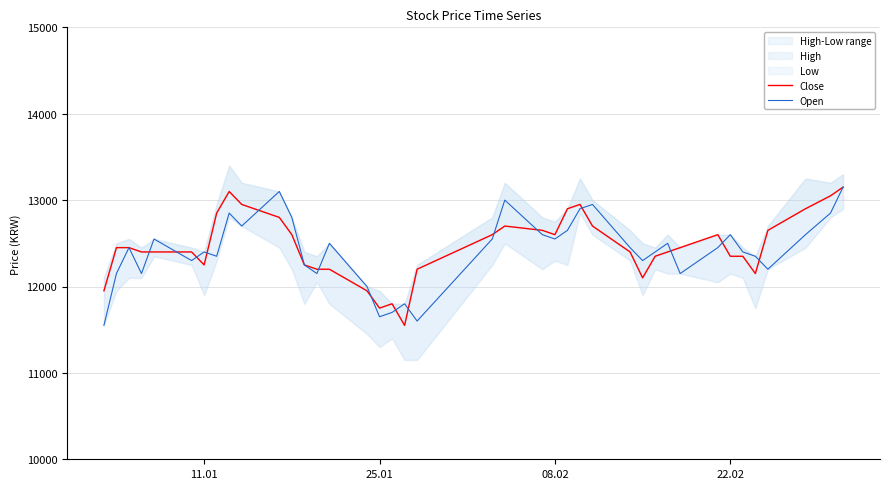

Count the number of categories in the chart.

40